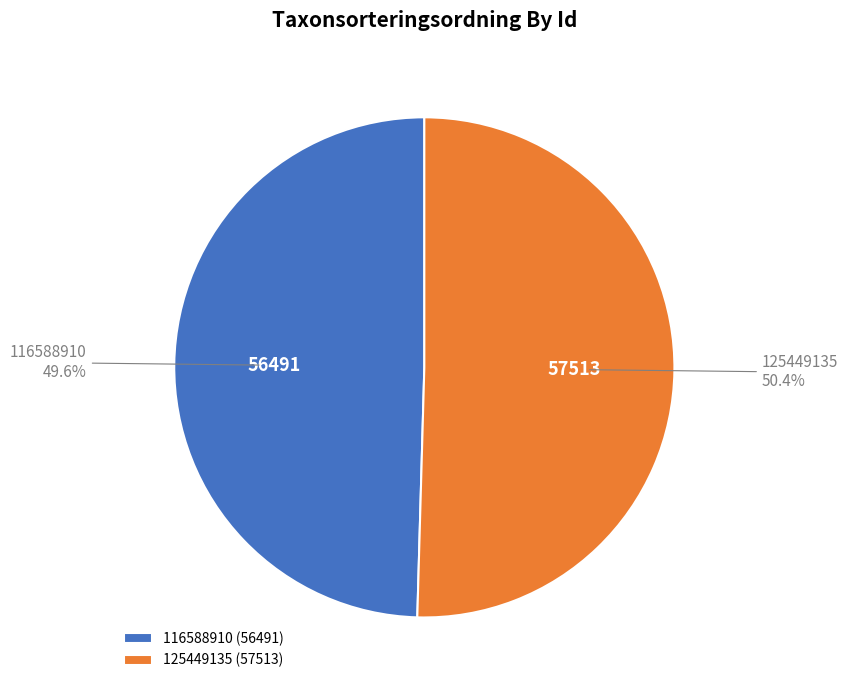

The 116588910 slice represents 50% of the pie. True or false?

True